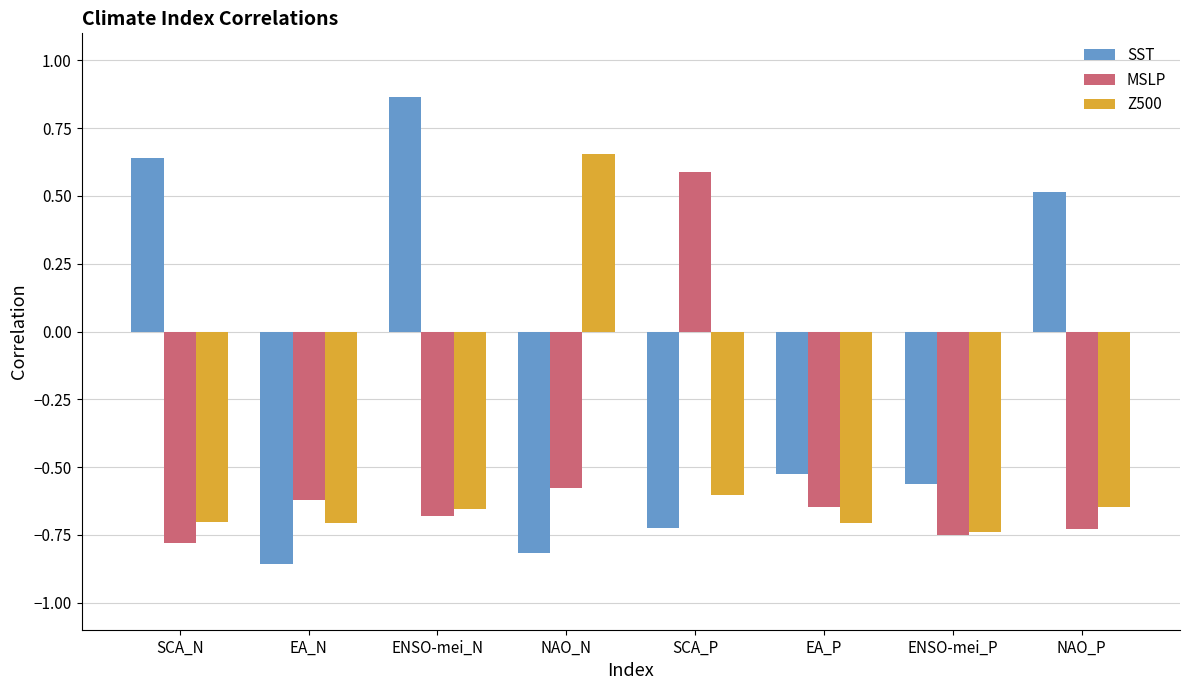

Is it true that Z500 equals -0.4 at ENSO-mei_N?

False